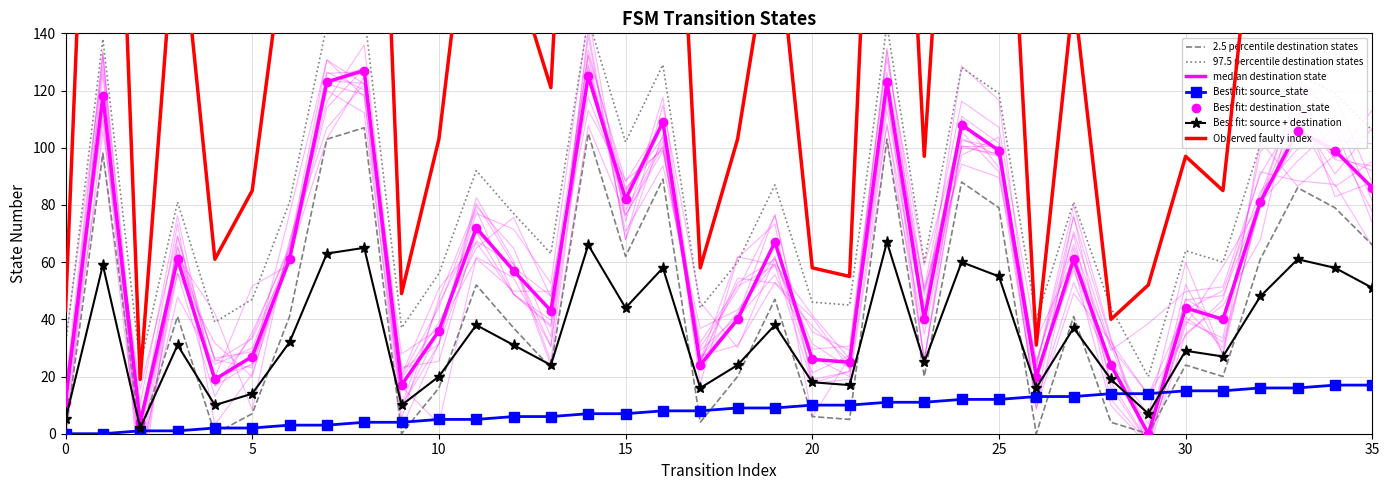

Where is the first local maximum for destination_state?

1